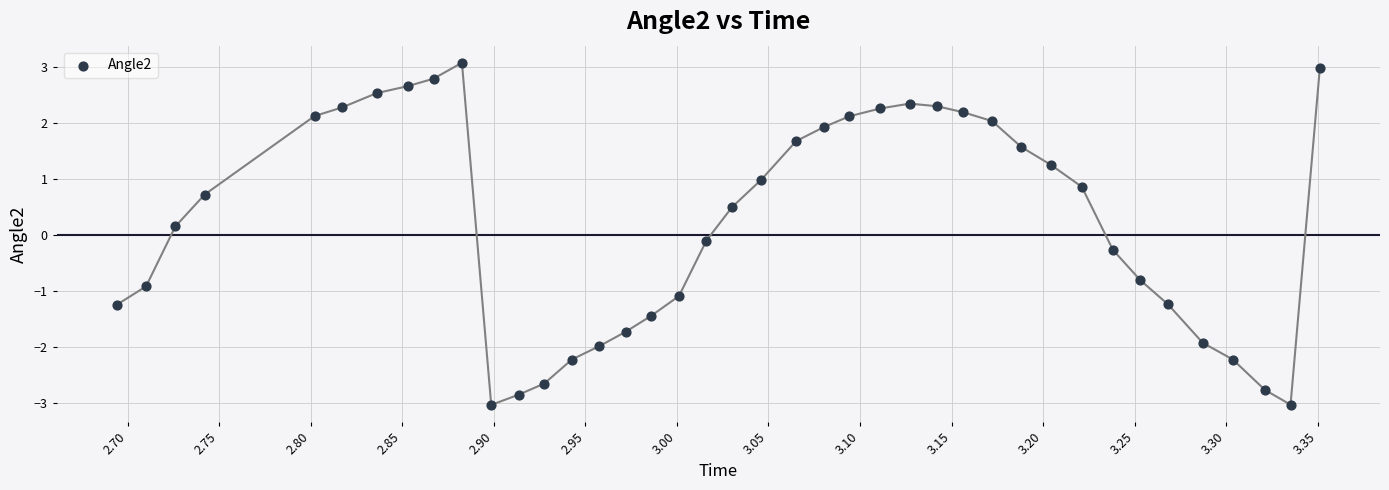

What is the range of Y values (max minus min)?

6.1